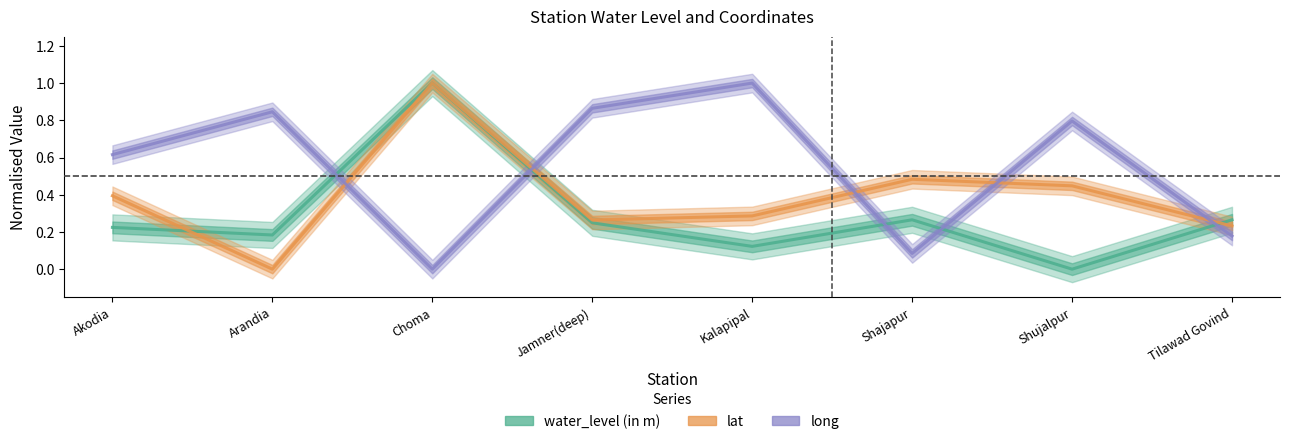

What is the value of the lat point at the 4th from the left?

0.3